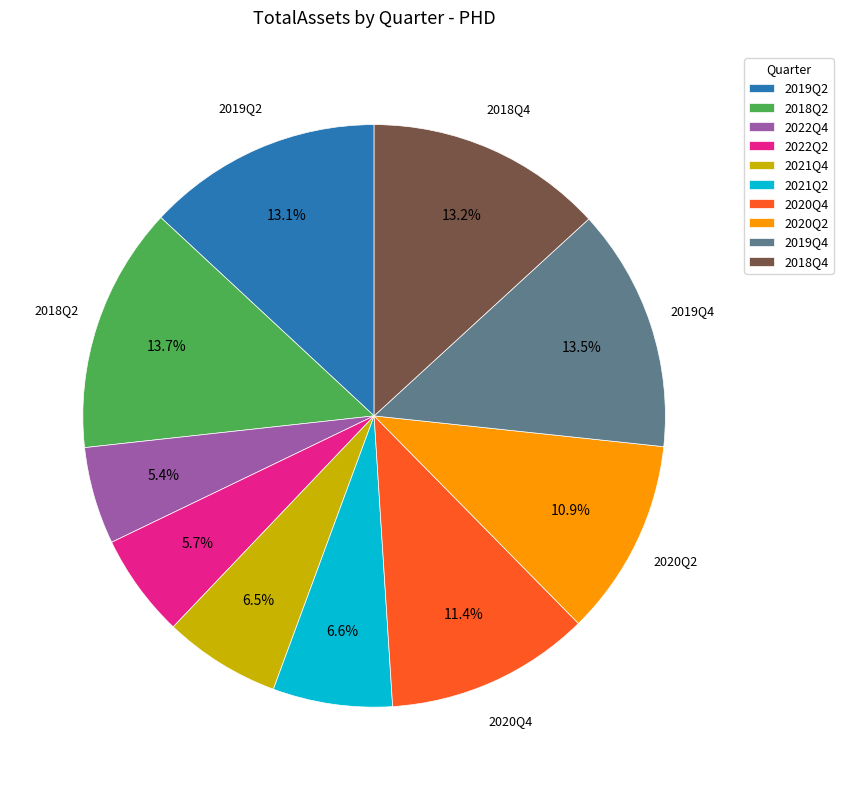

Is there any slice that represents more than half of the pie?

No